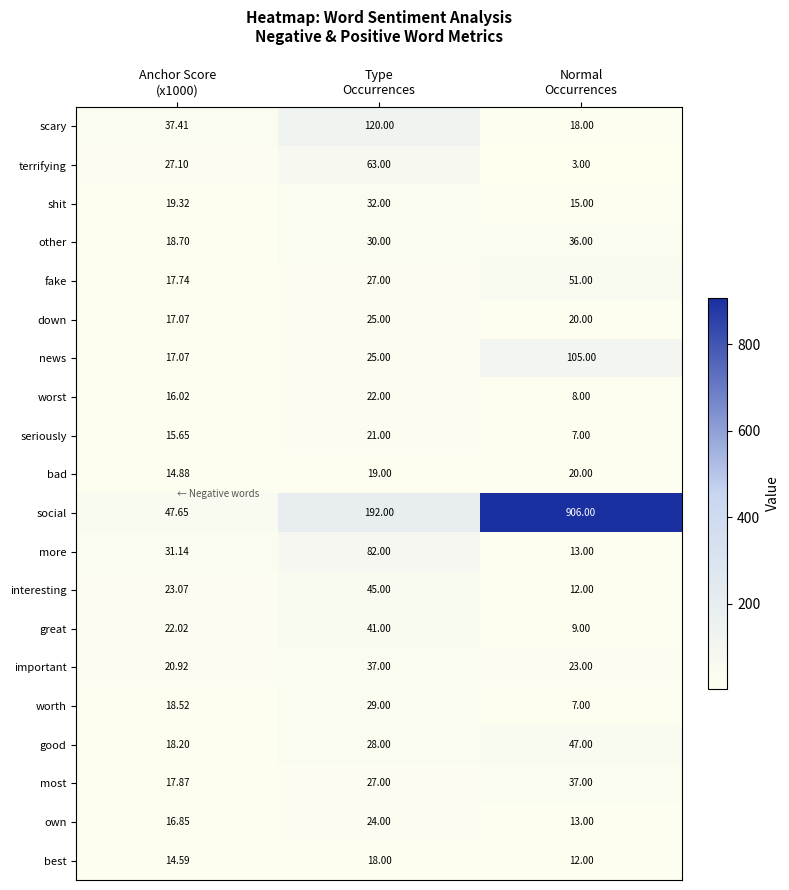

Which series has the largest total across all categories?

social